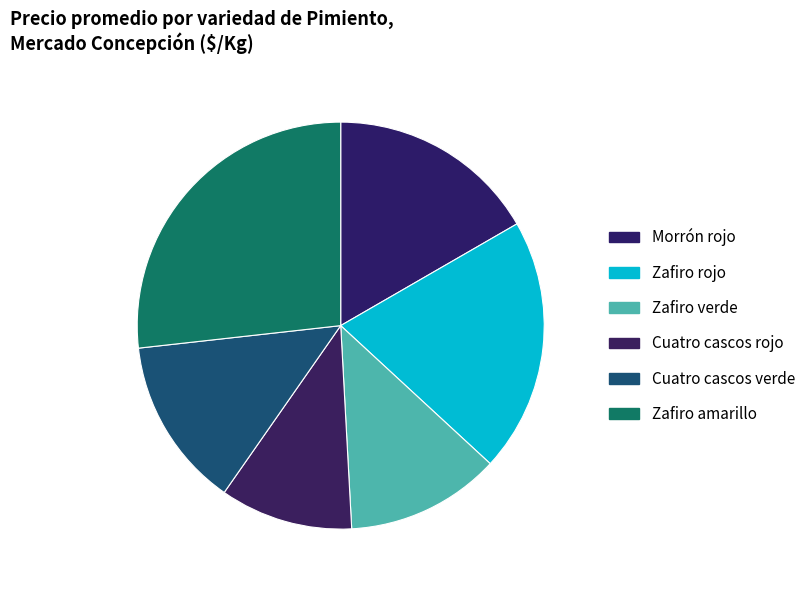

What percentage is the Zafiro amarillo slice, to the nearest percent?

27%